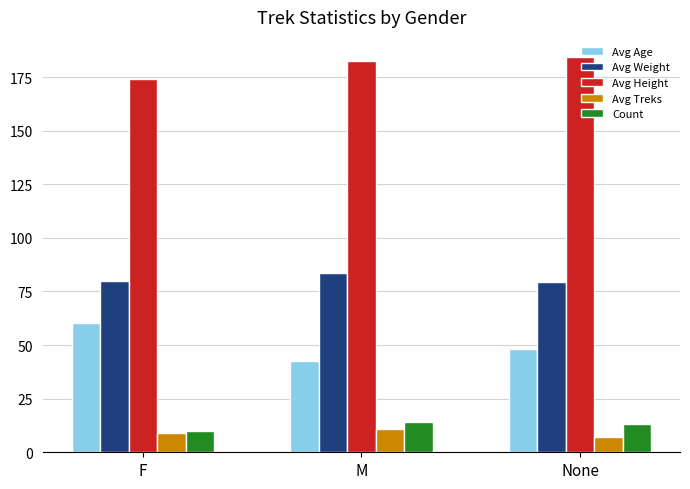

Rank the series by their maximum value, from highest to lowest.

Avg Height, Avg Weight, Avg Age, Count, Avg Treks